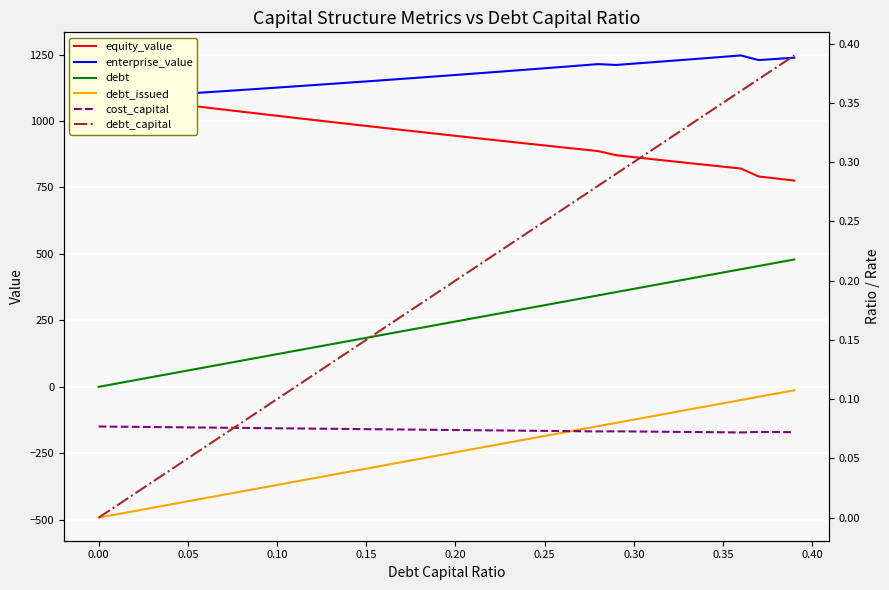

How many interior local valleys does the enterprise_value series have?

2